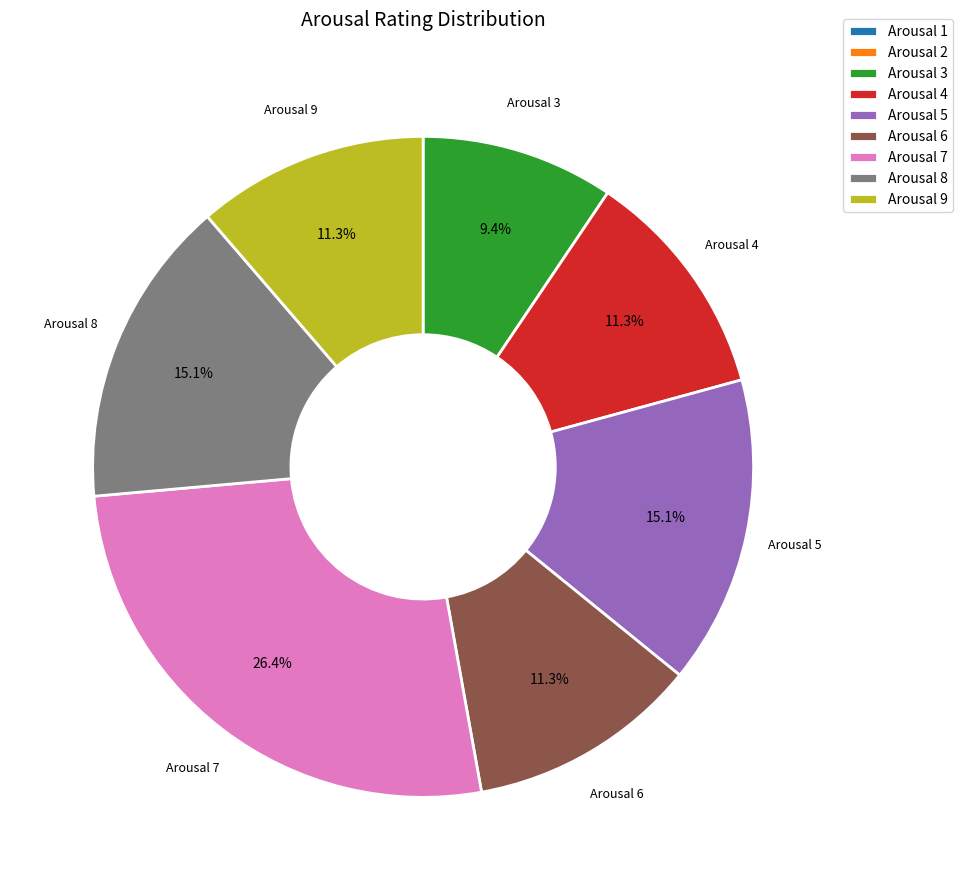

To the nearest percent, what is the difference between the largest and smallest slice percentages?

26%